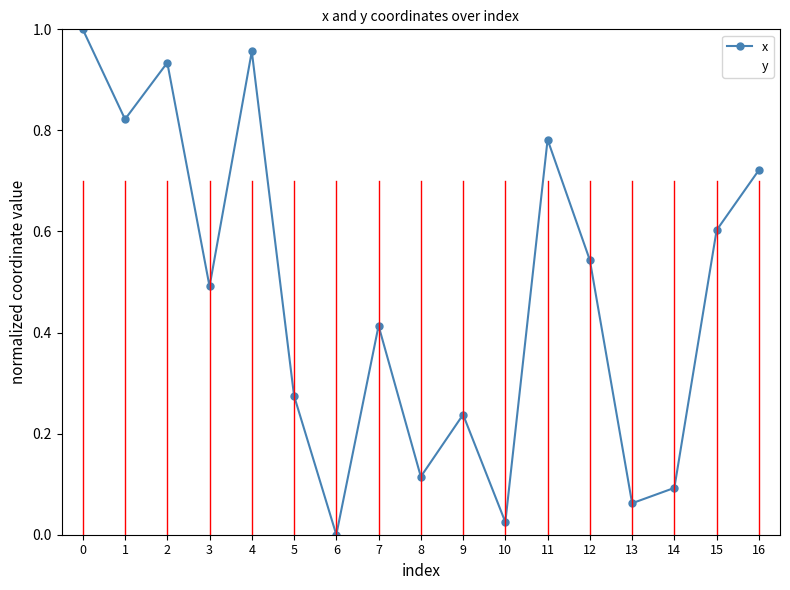

At 10, list the series in order from largest to smallest.

y, x